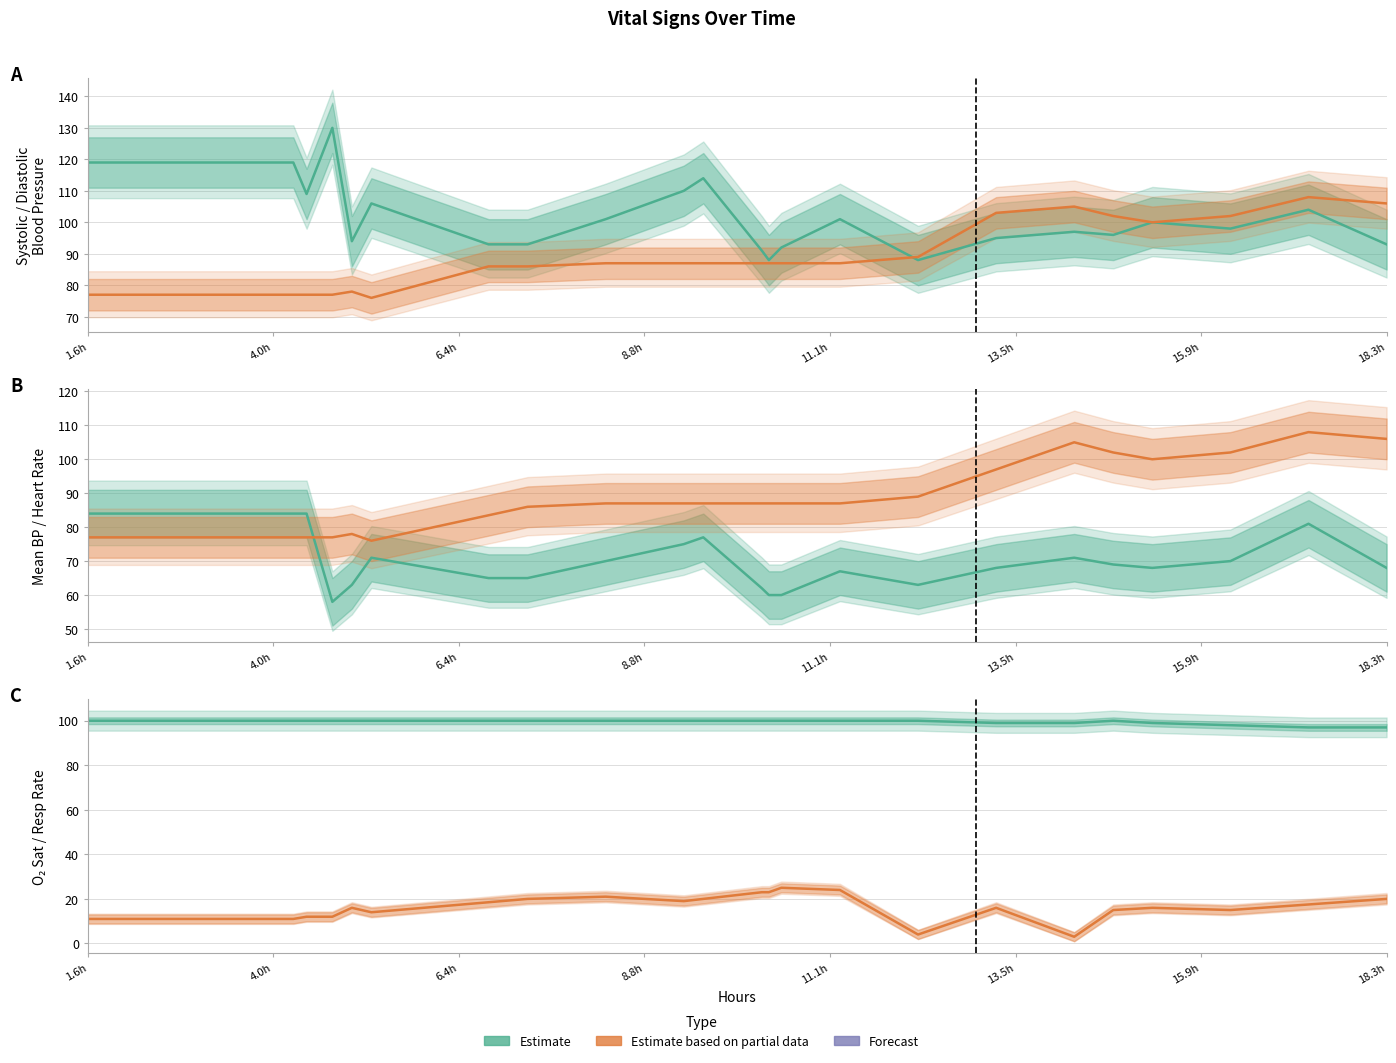

What is the value of the Mean BP point at the 21st from the left?

63.0